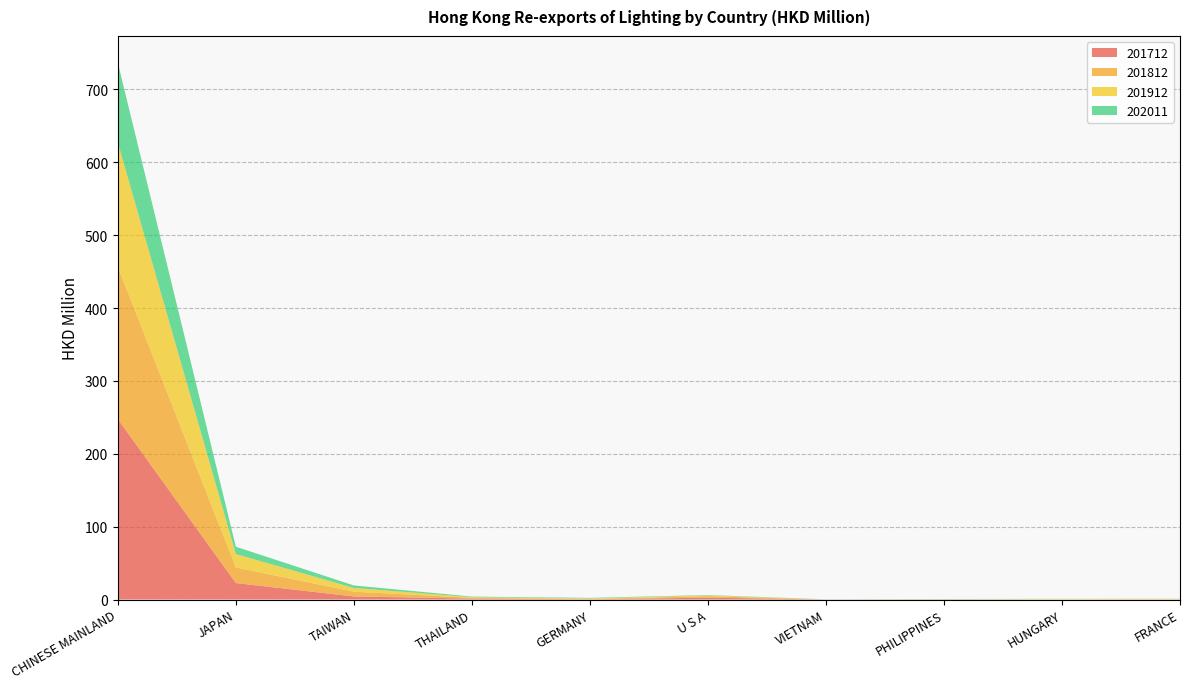

Reading left to right, extract all data points from this chart.

201712: CHINESE MAINLAND=247.6	JAPAN=22.6	TAIWAN=4.2	THAILAND=1.3	GERMANY=0.3	U S A=2.6	VIETNAM=0.0	PHILIPPINES=0.2	HUNGARY=0.1	FRANCE=0.1
201812: CHINESE MAINLAND=209.1	JAPAN=21.4	TAIWAN=6.6	THAILAND=1.0	GERMANY=0.4	U S A=2.1	VIETNAM=0.0	PHILIPPINES=0.1	HUNGARY=0.1	FRANCE=0.3
201912: CHINESE MAINLAND=170.2	JAPAN=18.4	TAIWAN=5.1	THAILAND=0.9	GERMANY=0.8	U S A=1.0	VIETNAM=0.0	PHILIPPINES=0.2	HUNGARY=0.6	FRANCE=0.4
202011: CHINESE MAINLAND=109.6	JAPAN=10.1	TAIWAN=3.4	THAILAND=0.8	GERMANY=0.7	U S A=0.5	VIETNAM=0.3	PHILIPPINES=0.2	HUNGARY=0.2	FRANCE=0.2